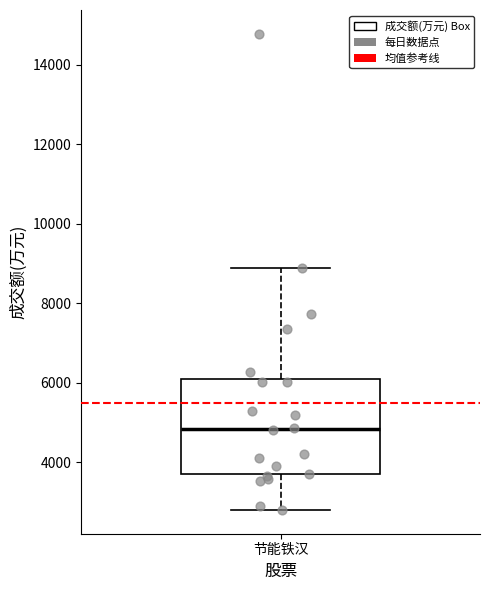

Where does the upper whisker of the box for 节能铁汉 end on the y-axis? The values are not printed on the chart, so give them approximately, as read against the axis.

8800